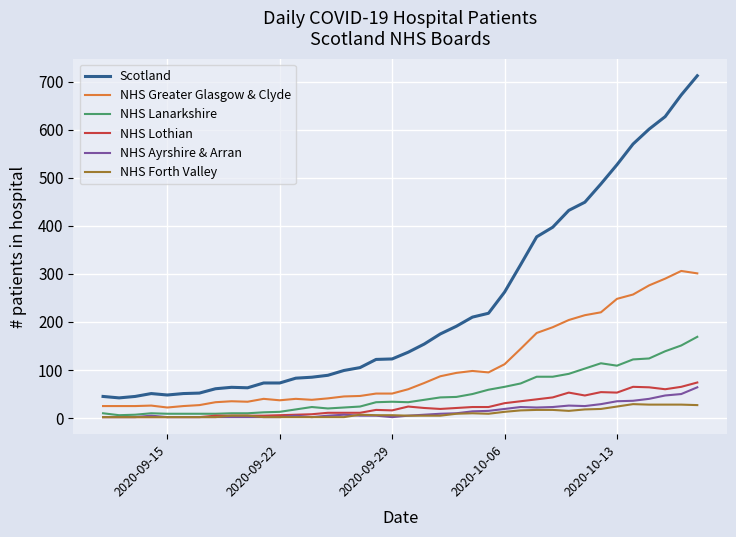

What is the lowest value of the NHS Greater Glasgow & Clyde series?

22